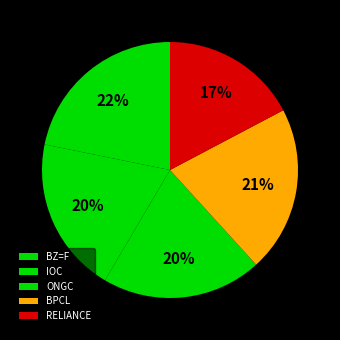

Does RELIANCE account for over 50% of the chart?

No